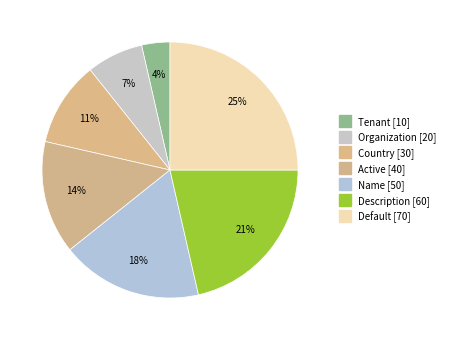

Count the number of slices in the pie.

7